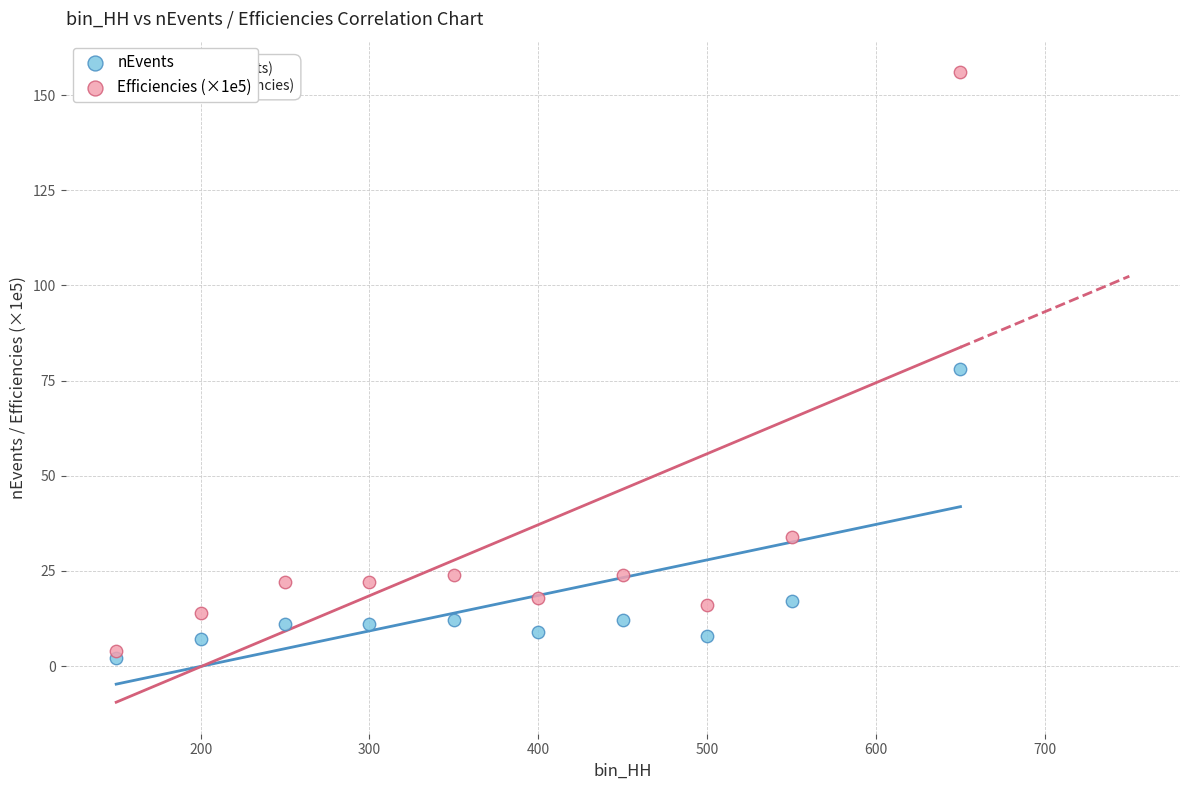

Which series has the largest Y range (max minus min)?

Efficiencies (×1e5)